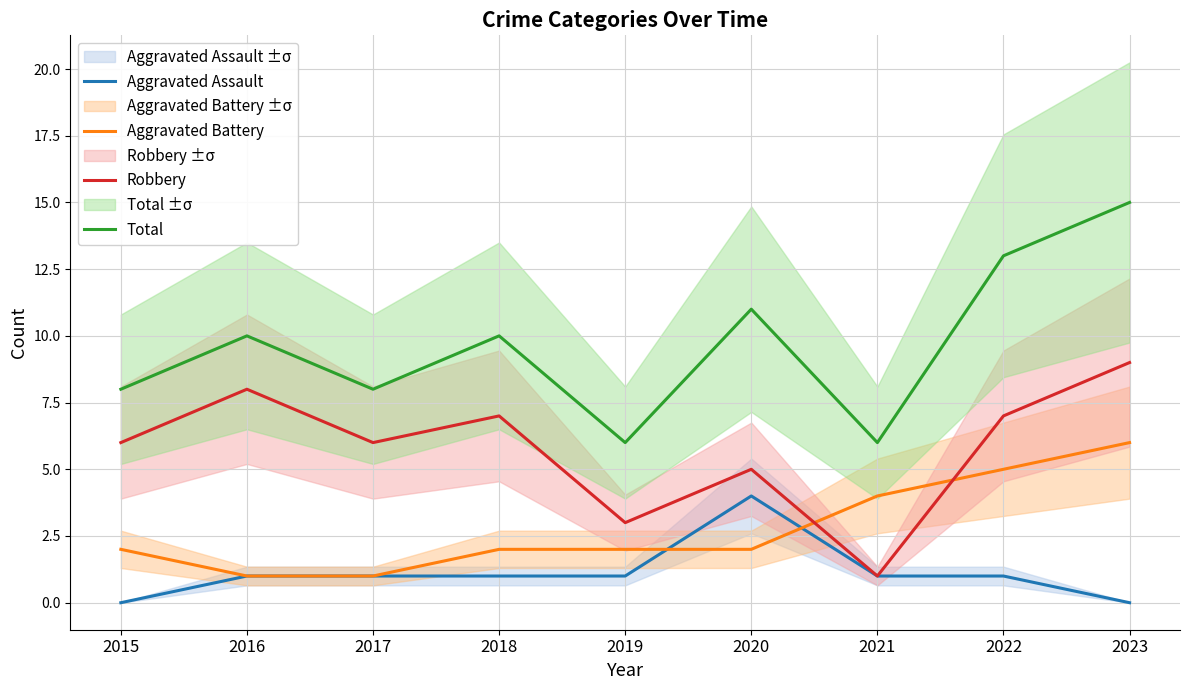

Is the value of Total at 2015 greater than the value of Aggravated Battery at 2016?

Yes